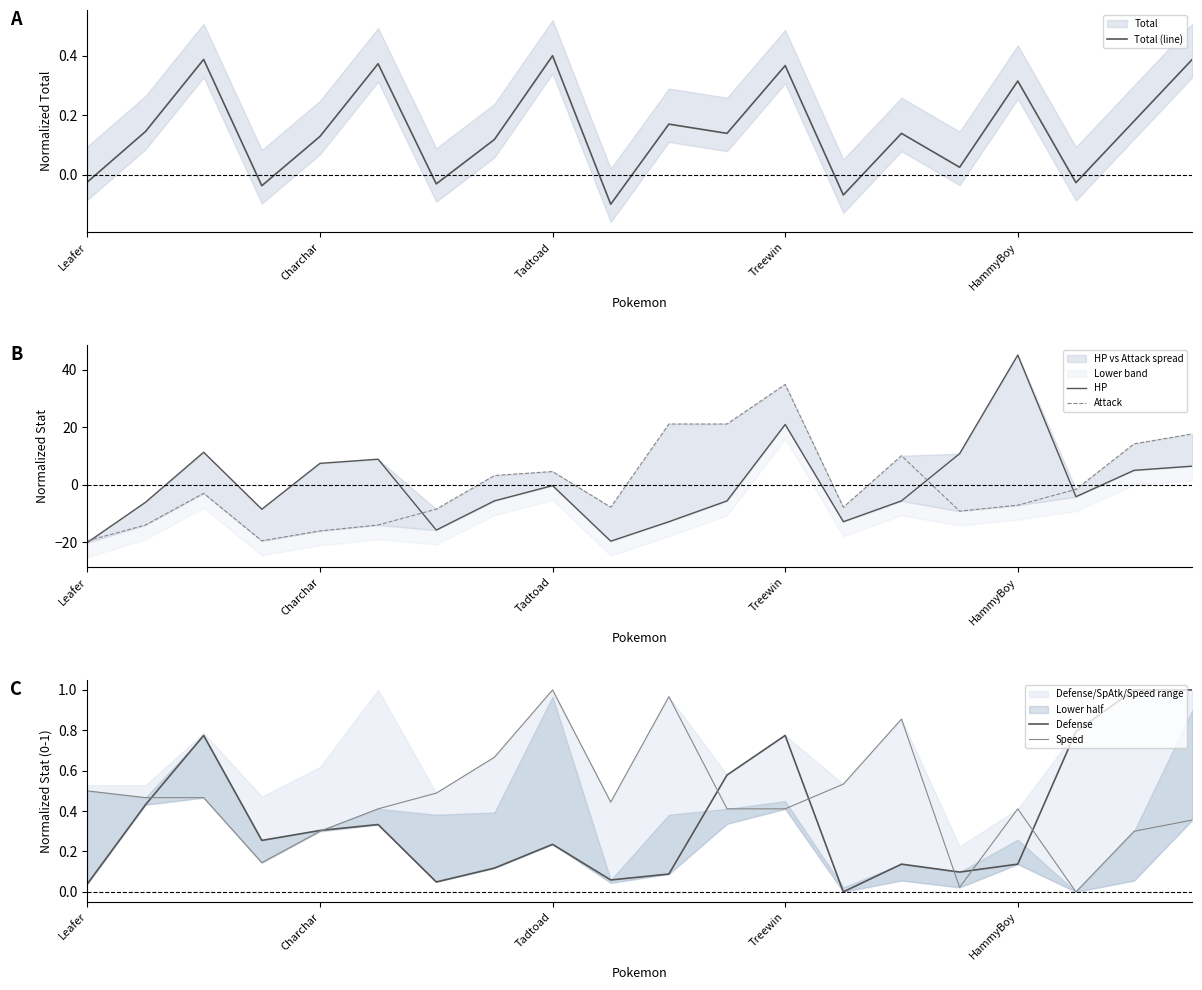

Between 10 and 13, which is larger?

10